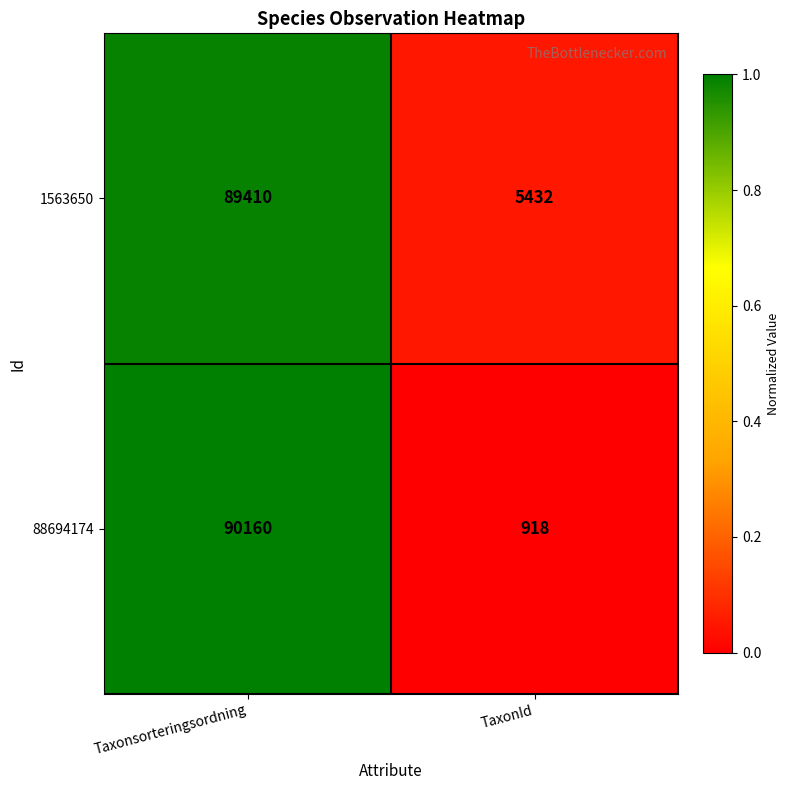

Which series has the largest range (max minus min)?

88694174